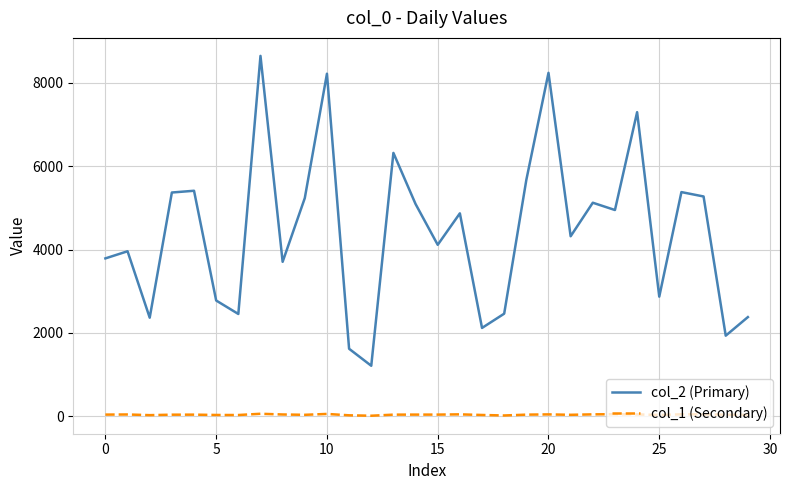

Rank the series by their average value, from lowest to highest.

col_1 (Secondary), col_2 (Primary)